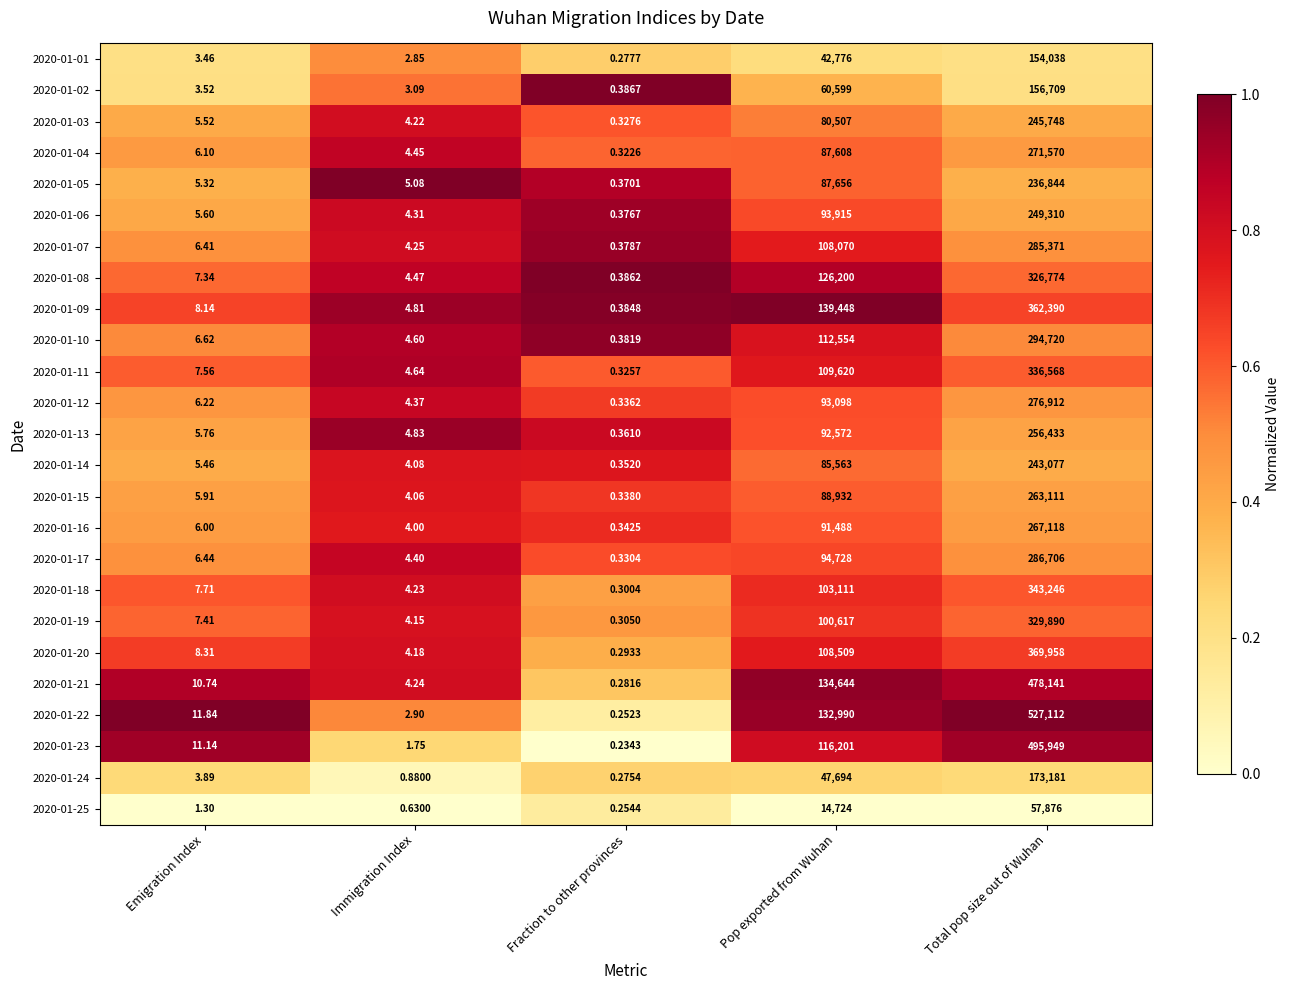

Which category has the highest value across all series?

Total pop size out of Wuhan